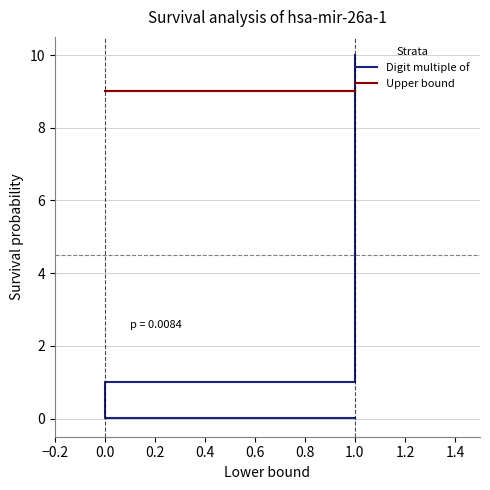

The value of Digit multiple of at 0.0 is 1.0. True or false?

True